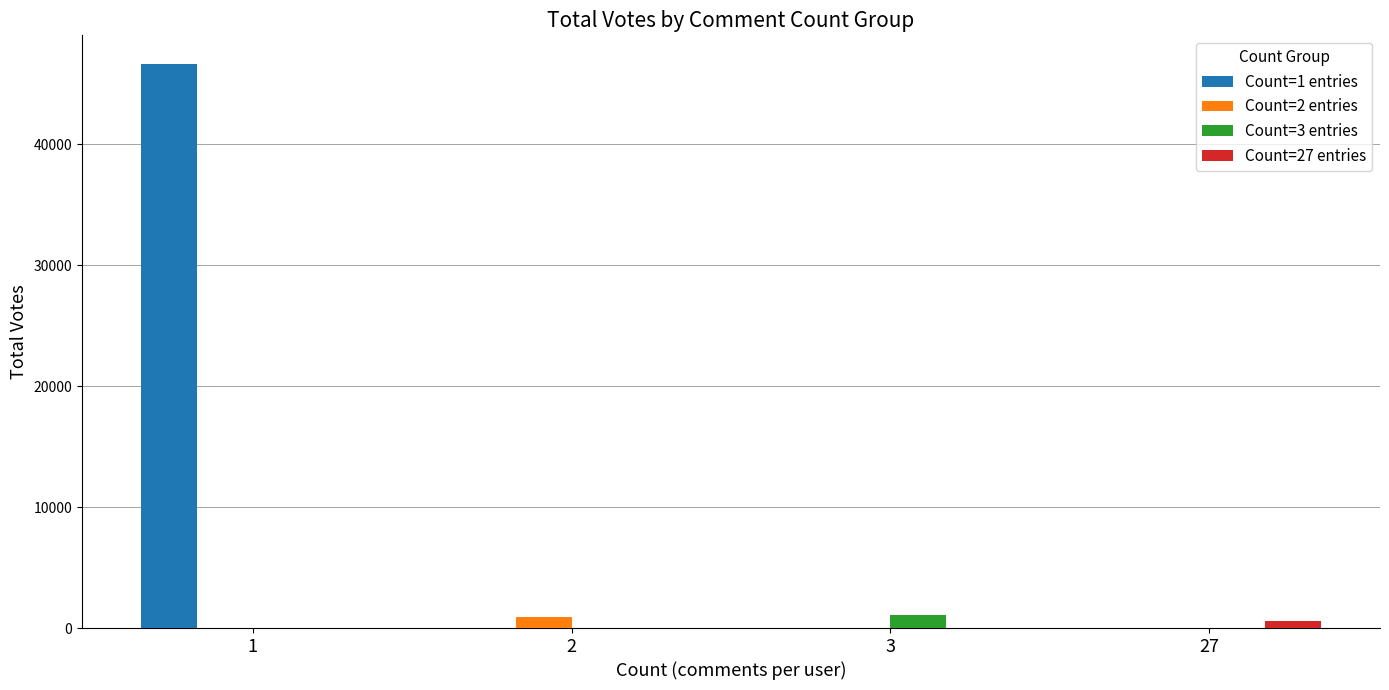

What is the highest value of the Count=3 entries series?

1095